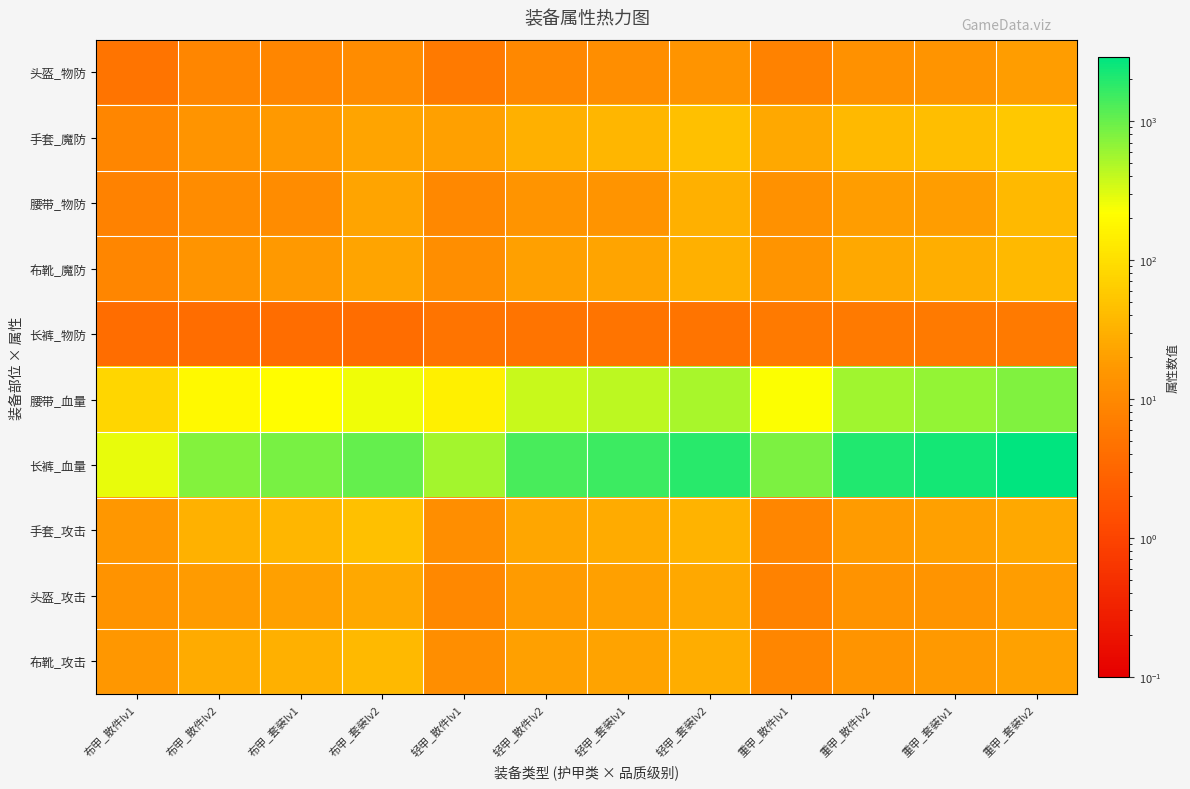

How many series are shown in this chart?

10